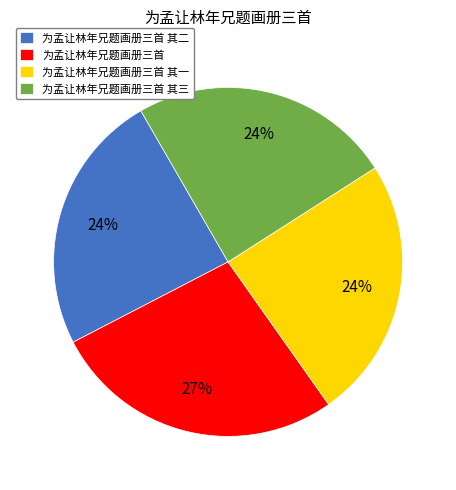

Approximately how many times larger is the value at 为孟让林年兄题画册三首 其二 compared to 为孟让林年兄题画册三首 其三?

1.0